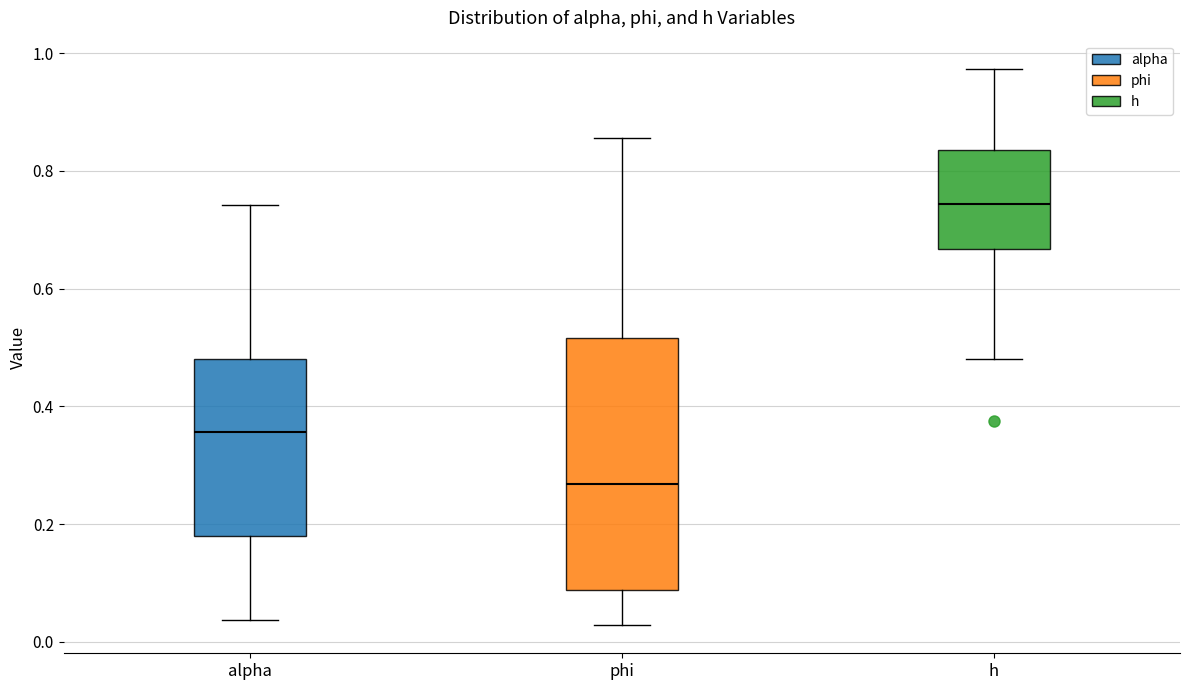

Reading left to right, transcribe this box plot: for each box, give where its median line is, the range the box spans, and where its two whiskers end, as read against the y-axis. The values are not printed on the chart, so give them approximately, as read against the axis.

alpha: median 0.36, box 0.18 to 0.48, whiskers 0.04 to 0.74
phi: median 0.26, box 0.08 to 0.52, whiskers 0.02 to 0.86
h: median 0.74, box 0.66 to 0.84, whiskers 0.48 to 0.98